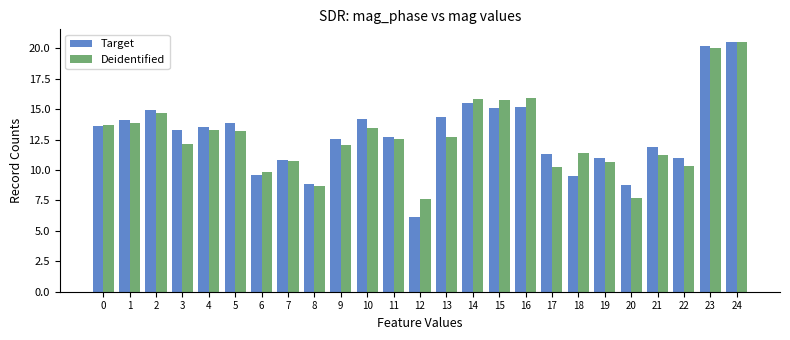

How many data points in Target are above 13?

13